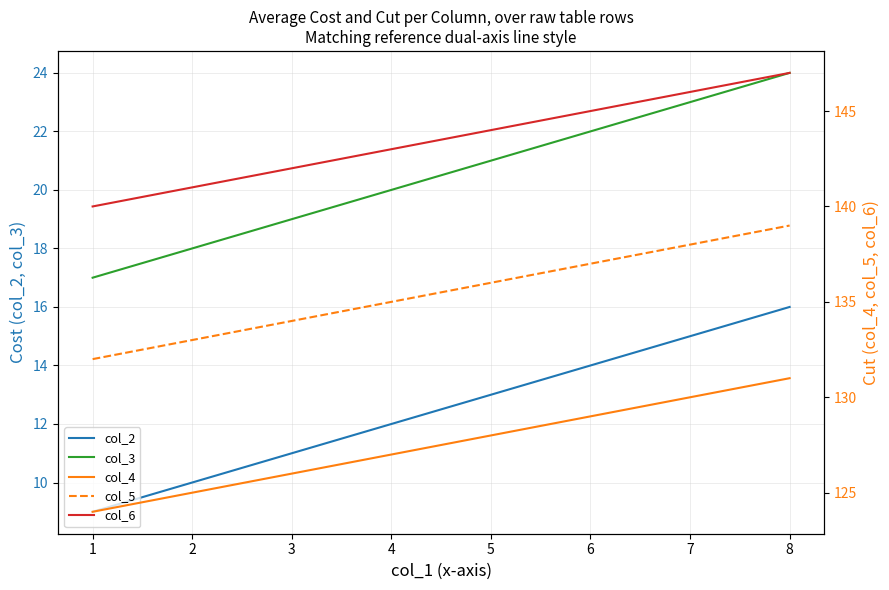

What is the minimum value shown in the chart?

9